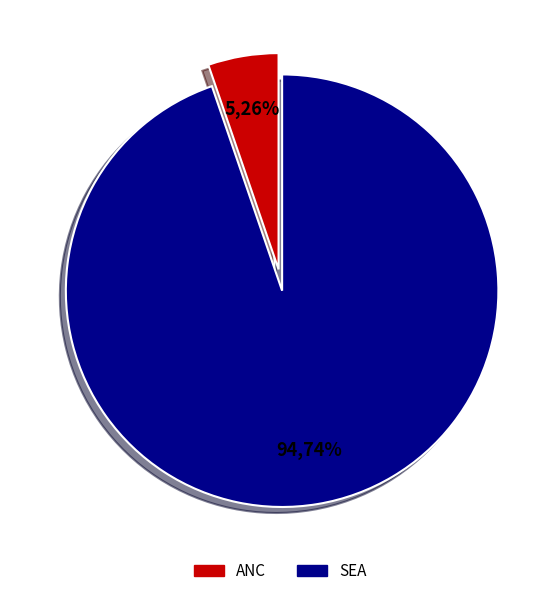

How many slices are in this pie chart?

2